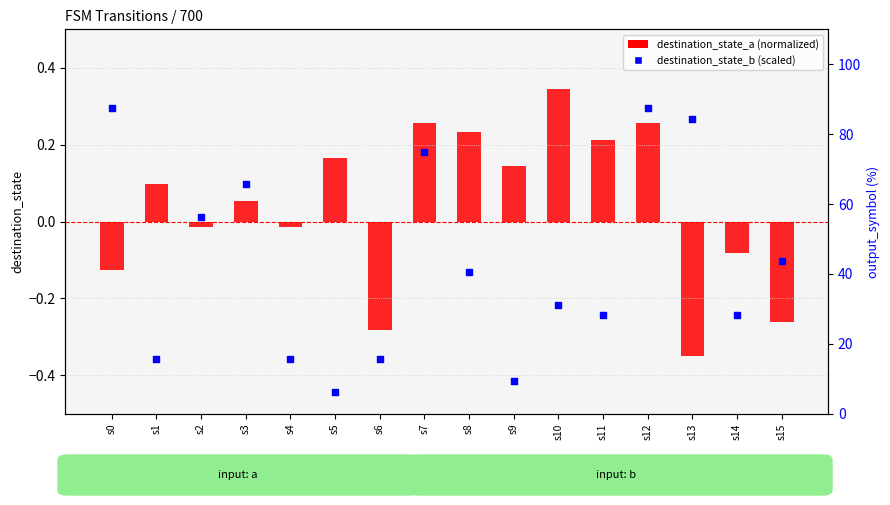

Is the value of destination_state_b (scaled) at s1 greater than the value of destination_state_a (normalized) at s7?

Yes